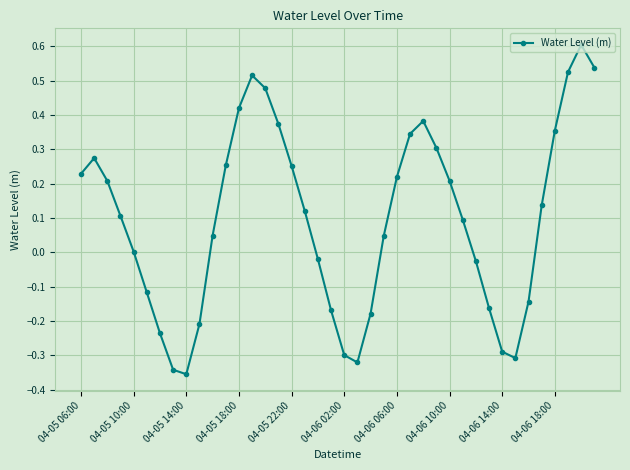

What is the sum of all values?

3.9